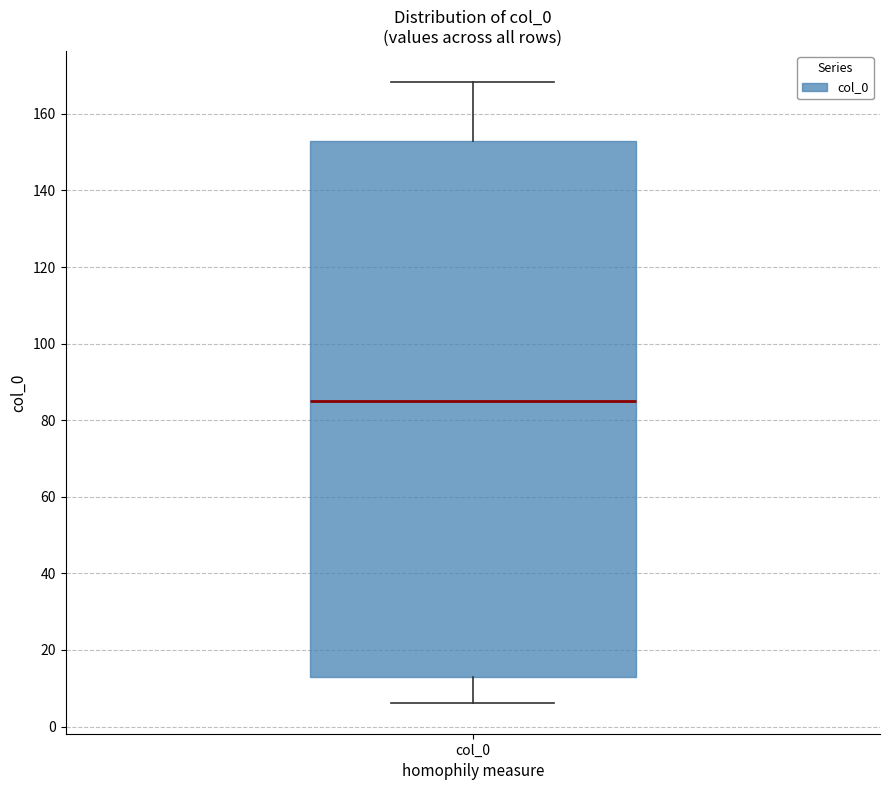

Where does the upper whisker of the box for col_0 end on the y-axis? The values are not printed on the chart, so give them approximately, as read against the axis.

168